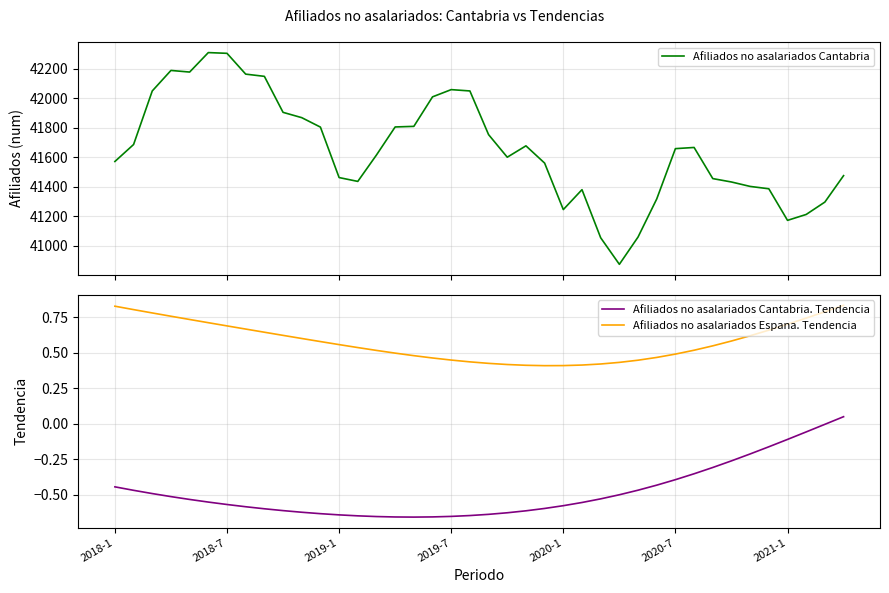

True or false: Afiliados no asalariados Cantabria. Tendencia has a value of -0.0 at 38.

False